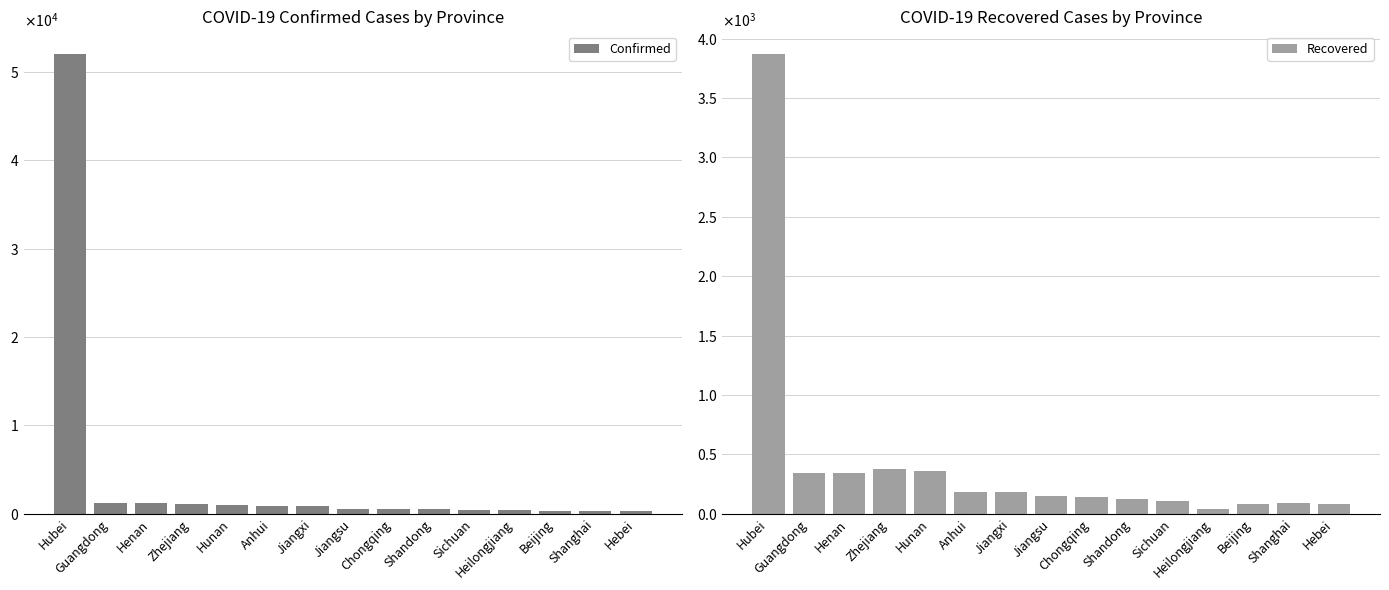

What is the total value across all series at Jiangxi?

1087